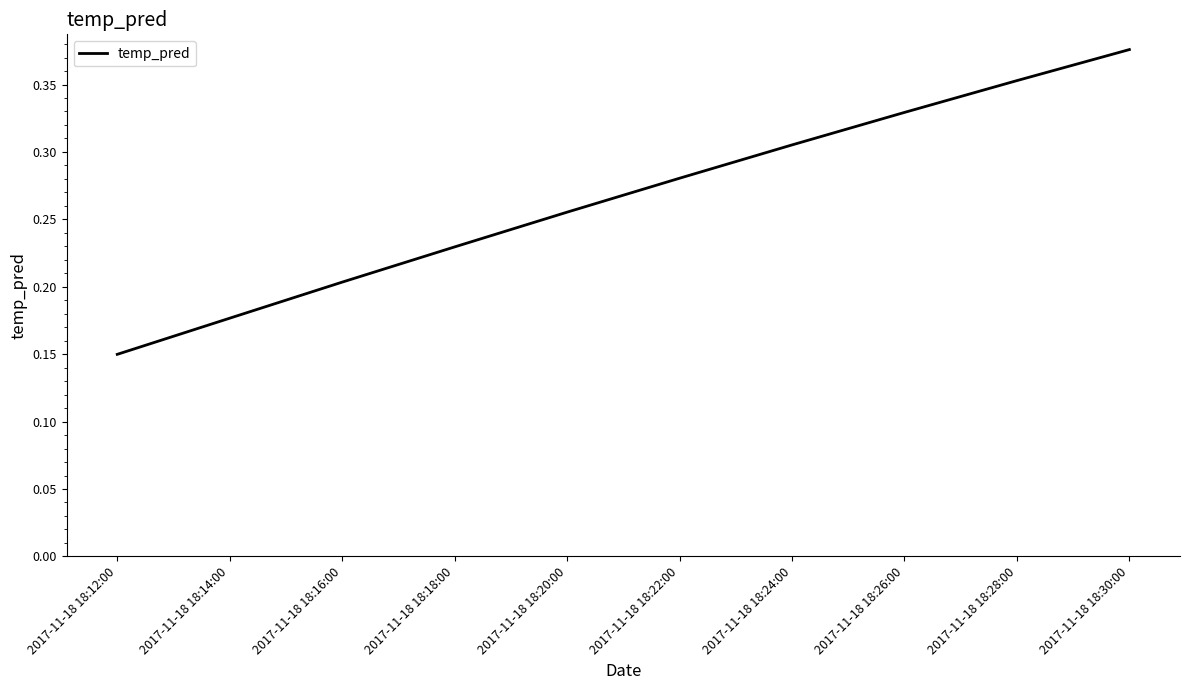

True or false: the data shows 0.1 at 2017-11-18 18:16:00.

False